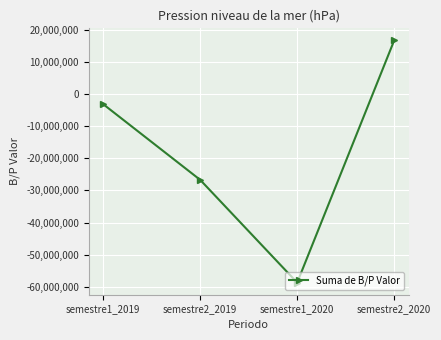

Which label corresponds to the smallest value in the chart?

semestre1_2020